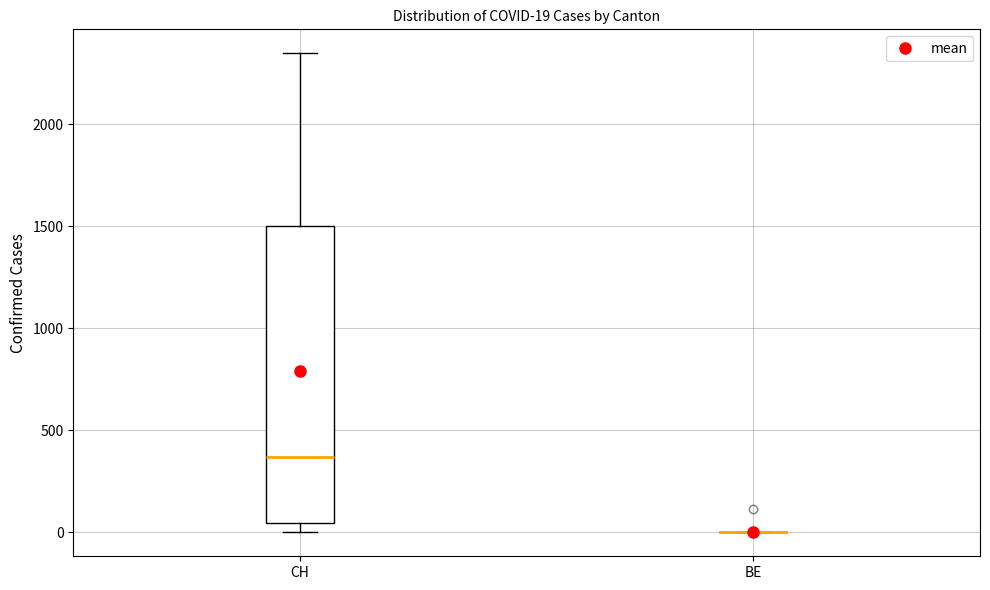

Which box is the tallest, from its lower edge to its upper edge?

CH